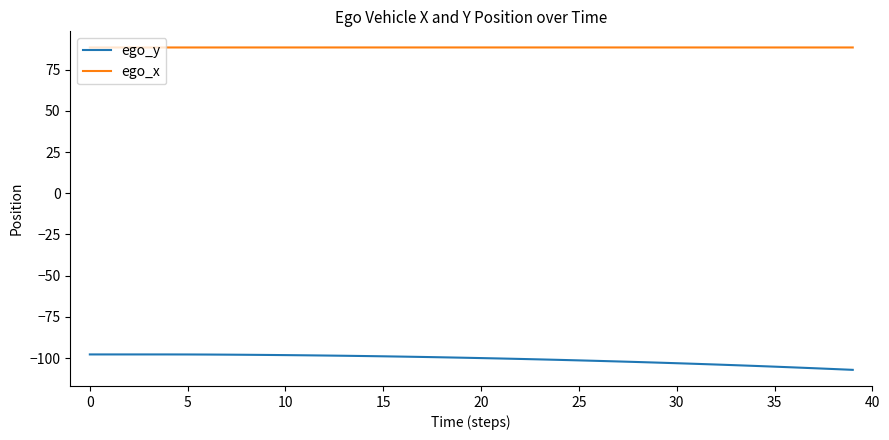

True or false: ego_x and ego_y cross at least once.

False